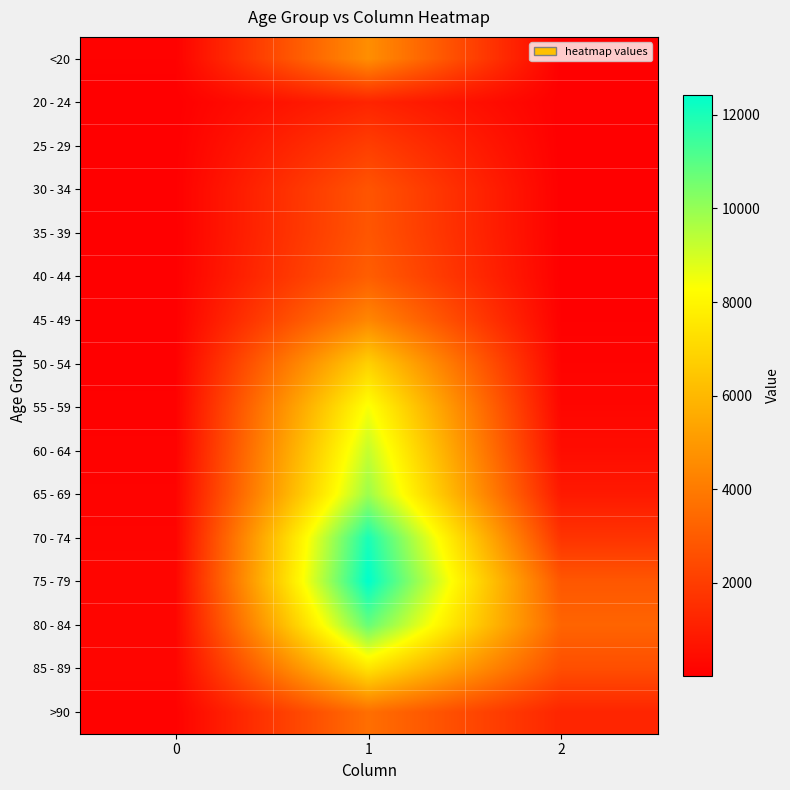

Rank the series by their maximum value, from lowest to highest.

20 - 24, 25 - 29, 30 - 34, 35 - 39, 40 - 44, >90, 45 - 49, <20, 50 - 54, 85 - 89, 55 - 59, 60 - 64, 65 - 69, 80 - 84, 70 - 74, 75 - 79